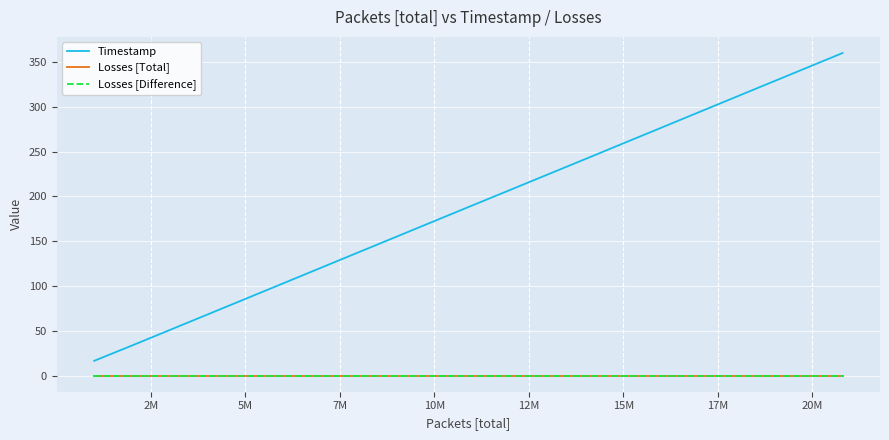

What is the sum of all Timestamp values?

3982.0